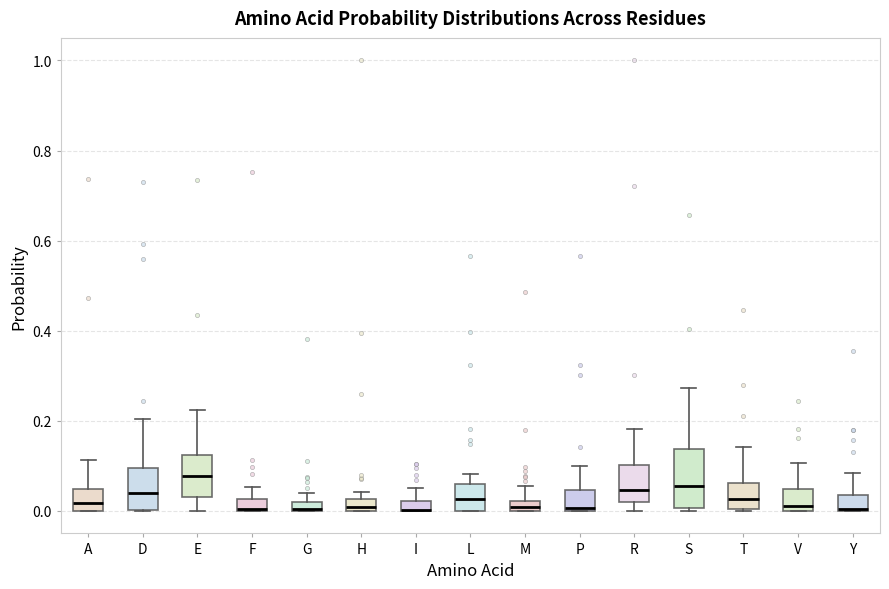

Where is the upper edge of the box for I on the y-axis? The values are not printed on the chart, so give them approximately, as read against the axis.

0.02